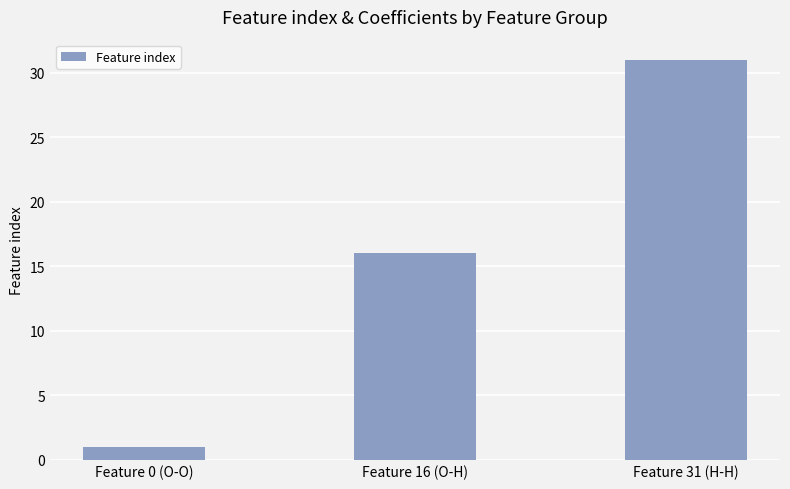

Which has a higher value, Feature 0 (O-O) or Feature 16 (O-H)?

Feature 16 (O-H)